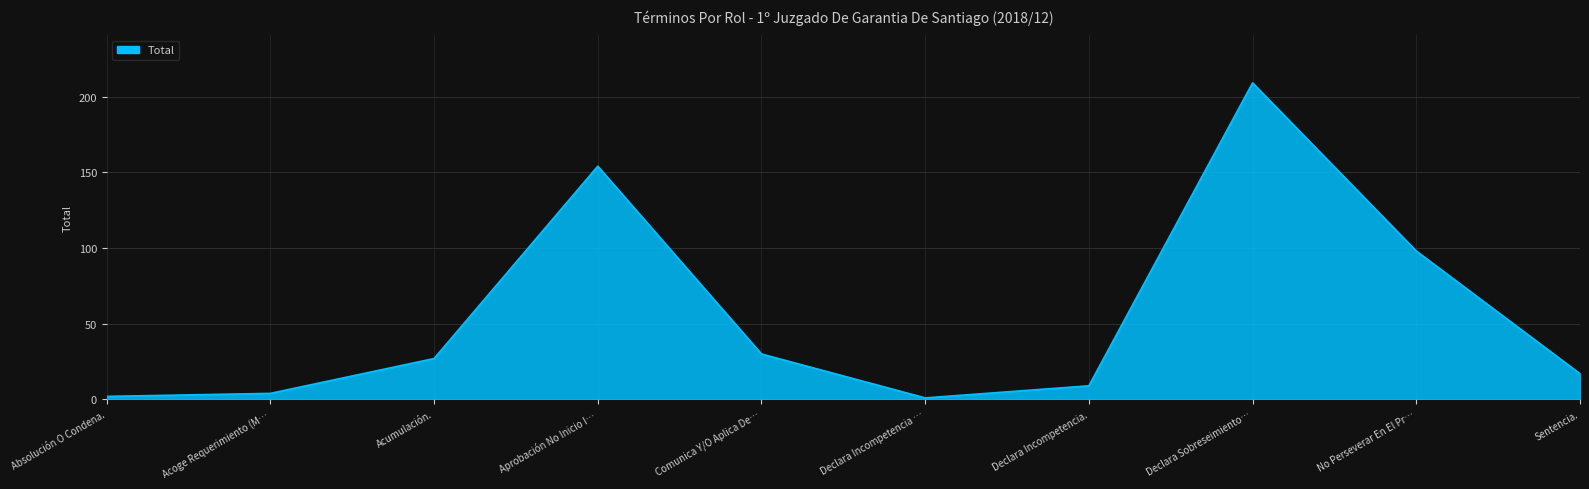

At which label is the value closest to 105?

No Perseverar En El Pr…